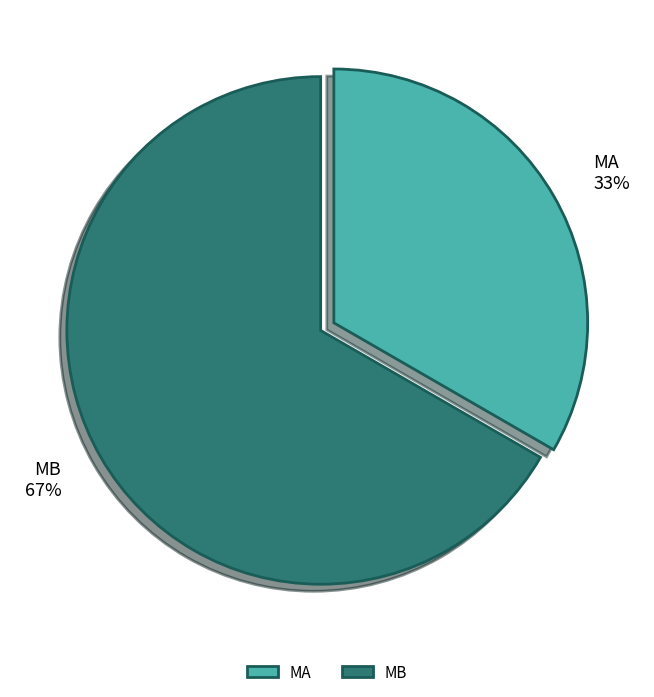

Rank the categories by value from lowest to highest.

MA, MB